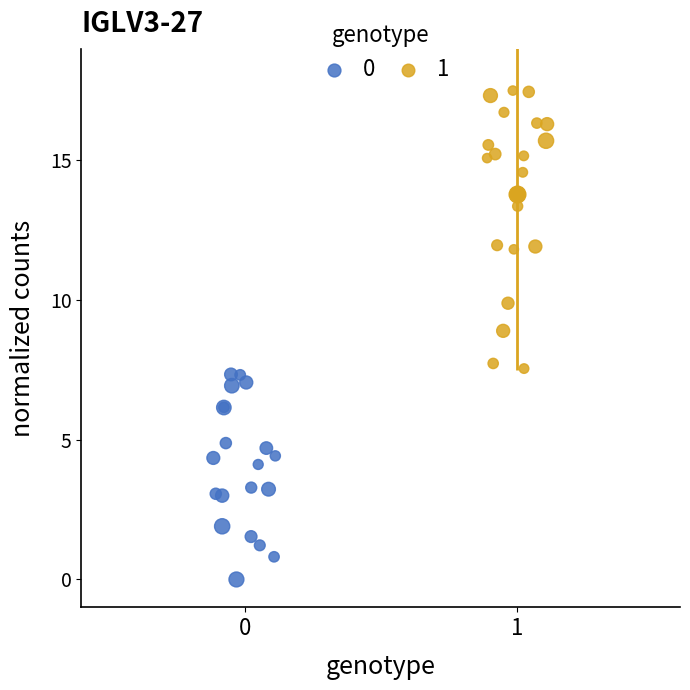

What are all the series names shown in the legend?

0, 1